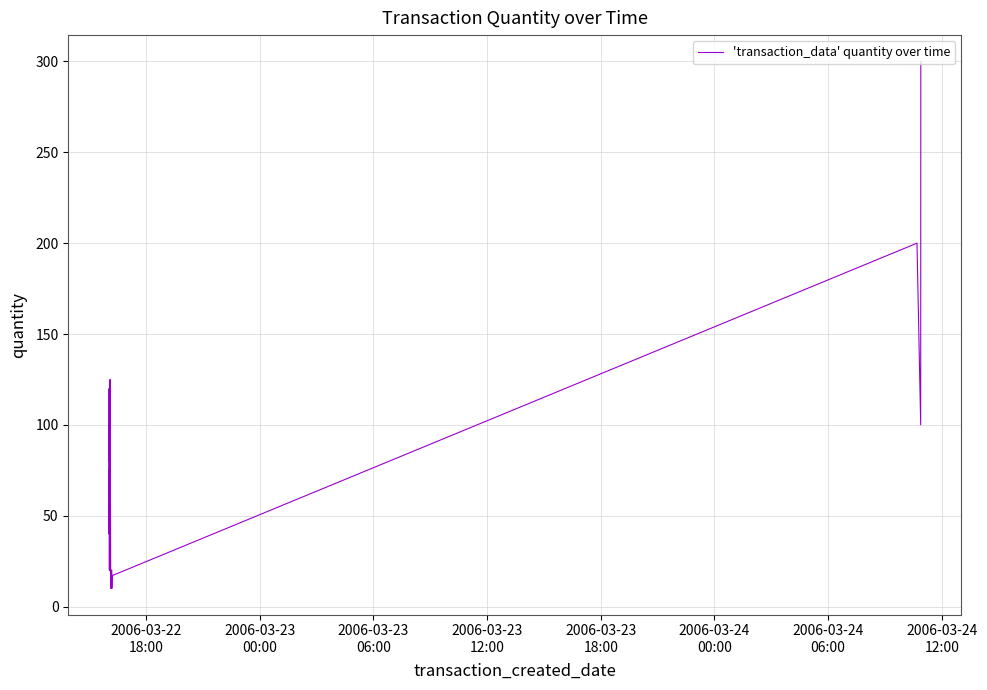

What is the difference between the maximum and minimum values?

290